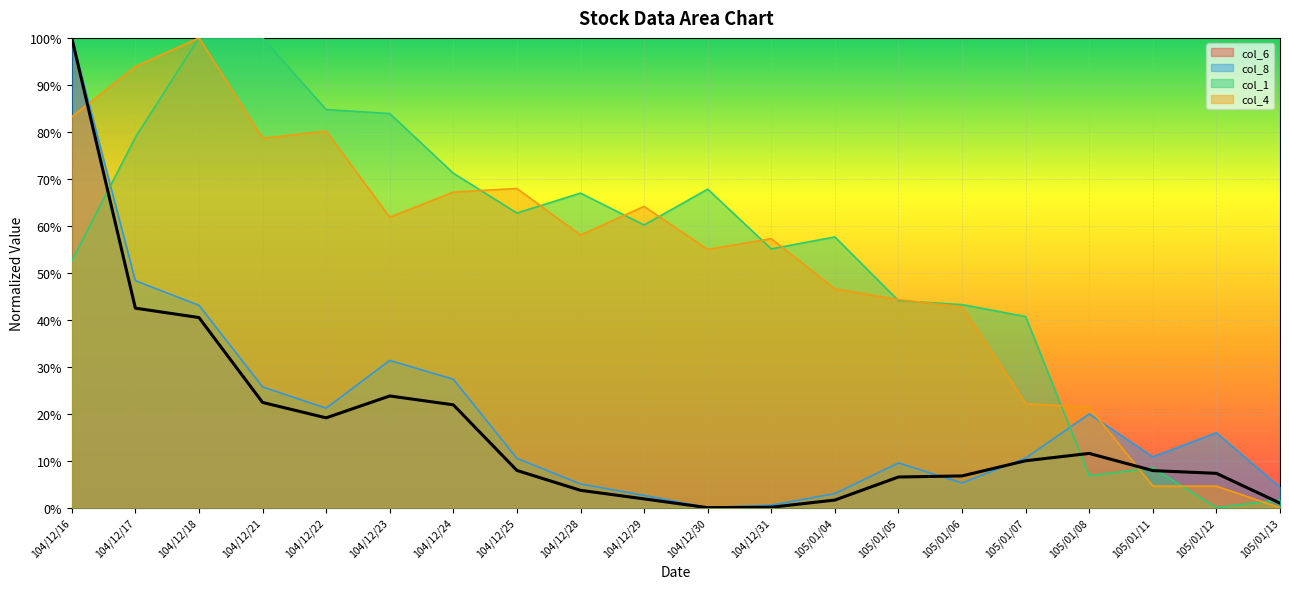

Does the chart display data point markers on the line(s)?

No